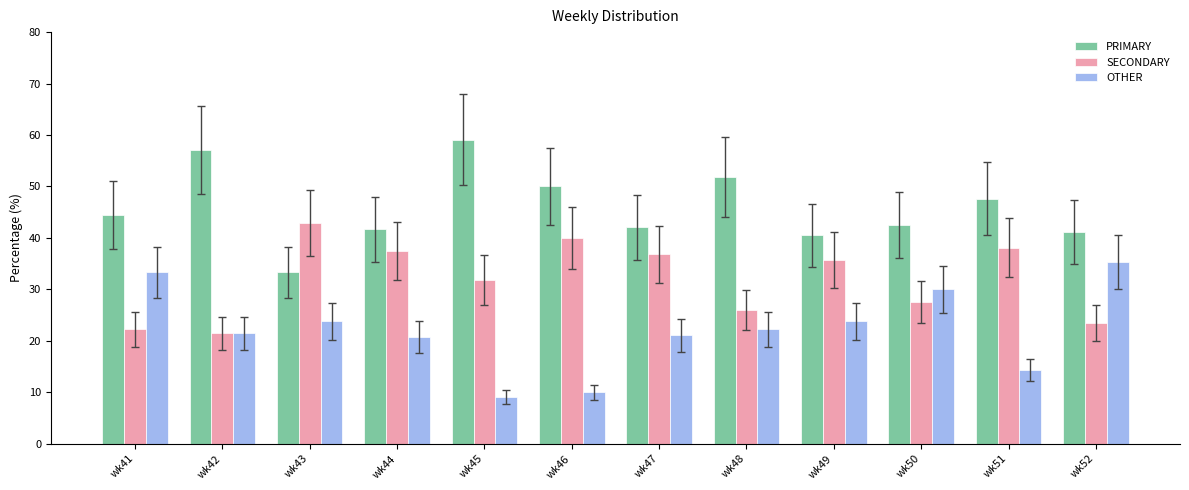

How many data points does each series have?

12